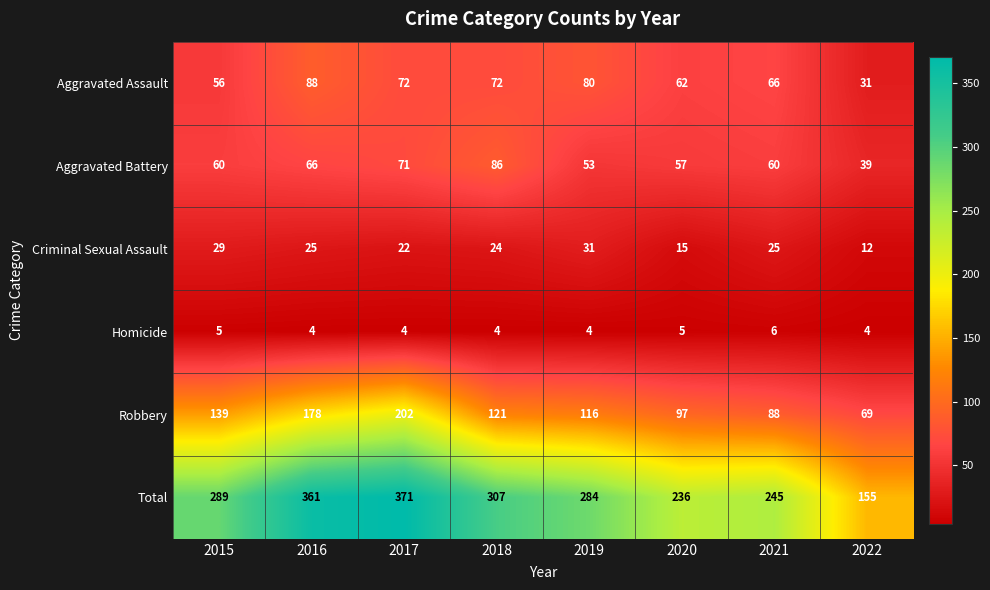

What is the difference between the maximum and minimum values in the Robbery series?

133